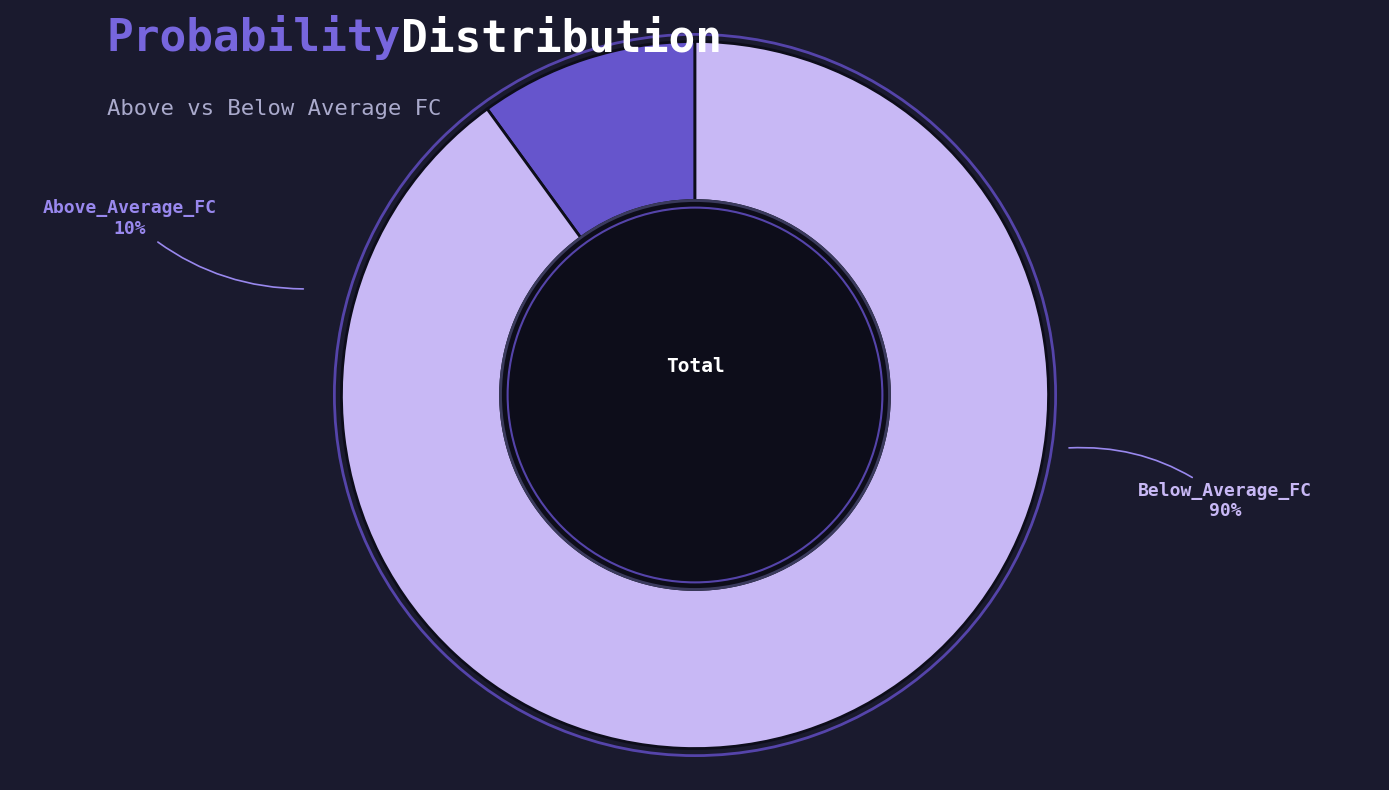

What is the largest slice in the pie chart?

Below_Average_FC